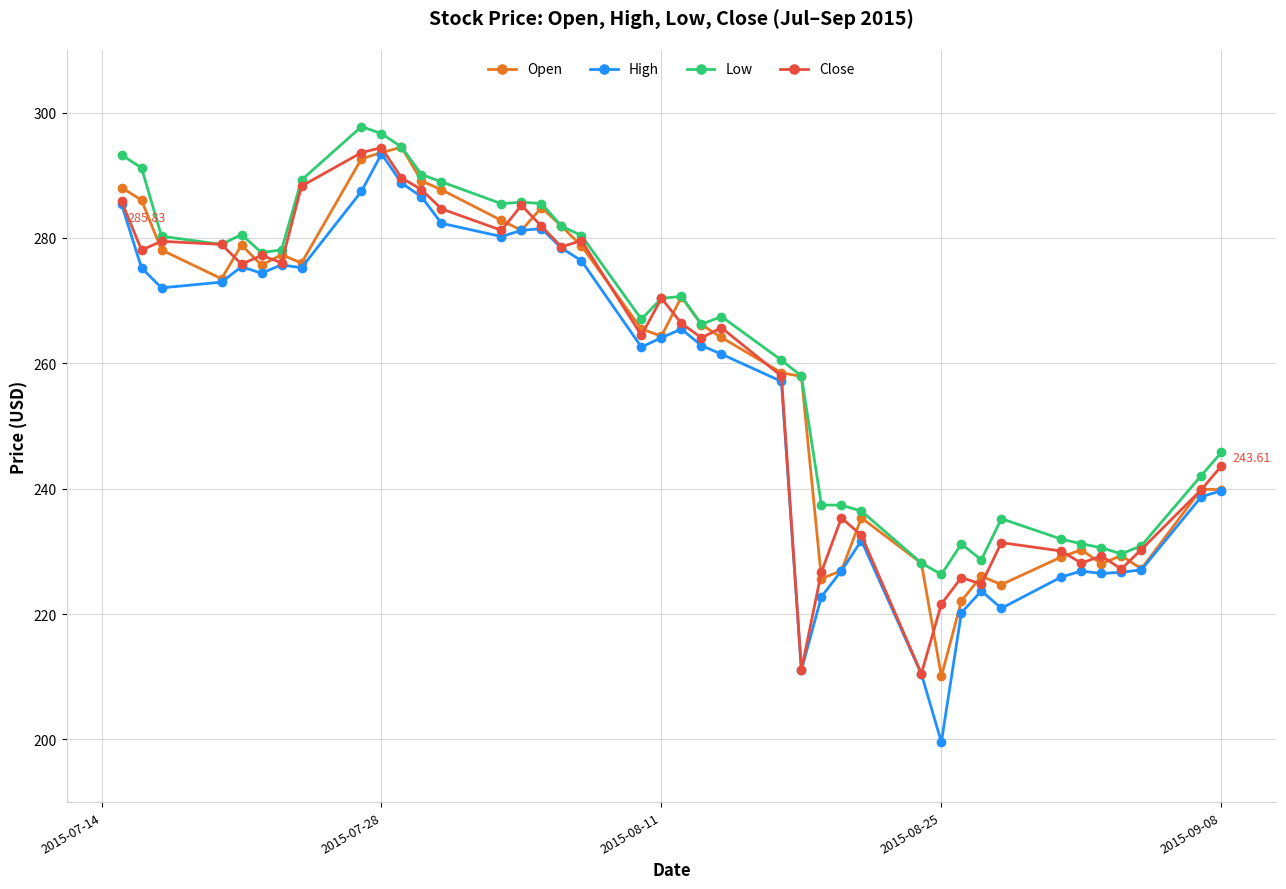

True or false: Low has more than 1 interior local peaks.

True